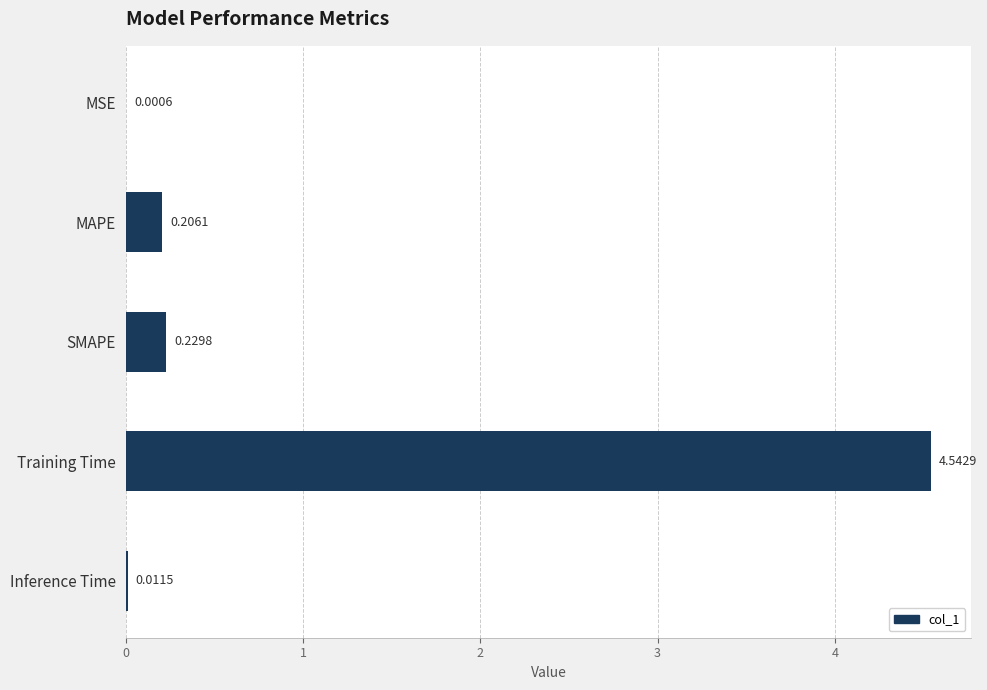

Which label corresponds to the largest value in the chart?

Training Time